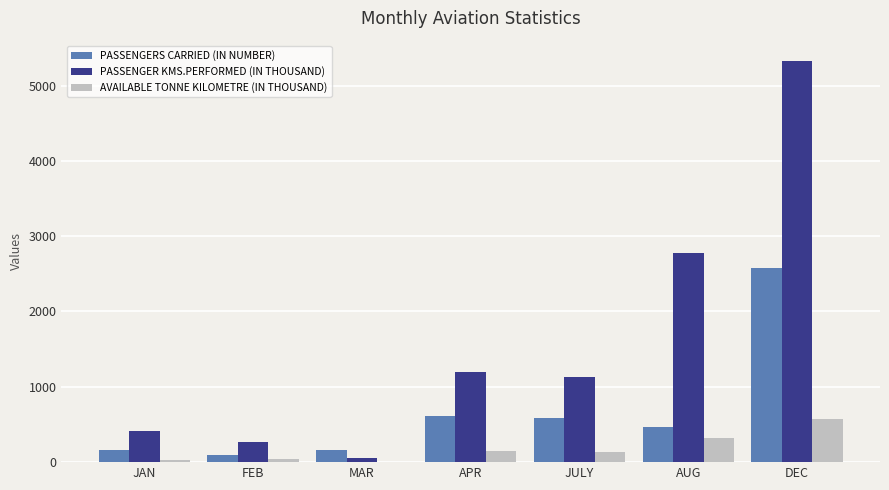

Does the chart contain stacked bars?

No